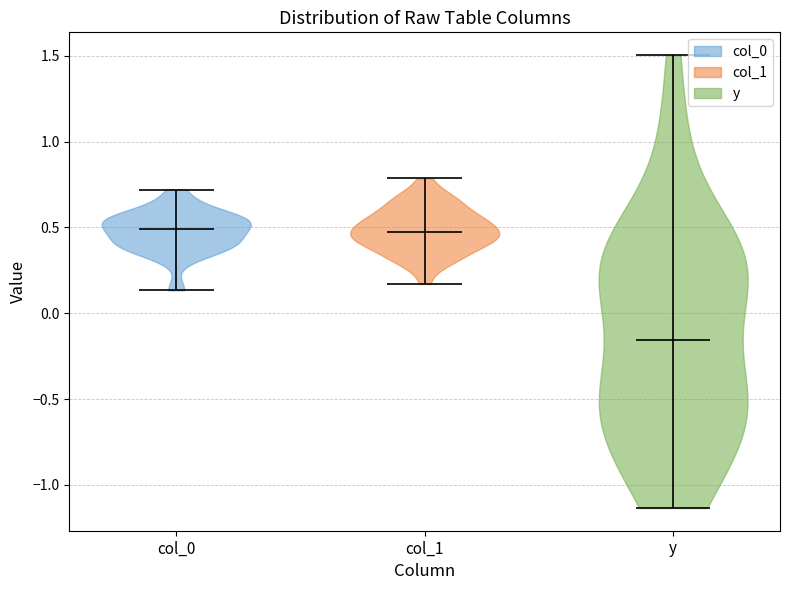

Where does the median line of the violin for col_0 sit on the y-axis? The values are not printed on the chart, so give them approximately, as read against the axis.

0.50